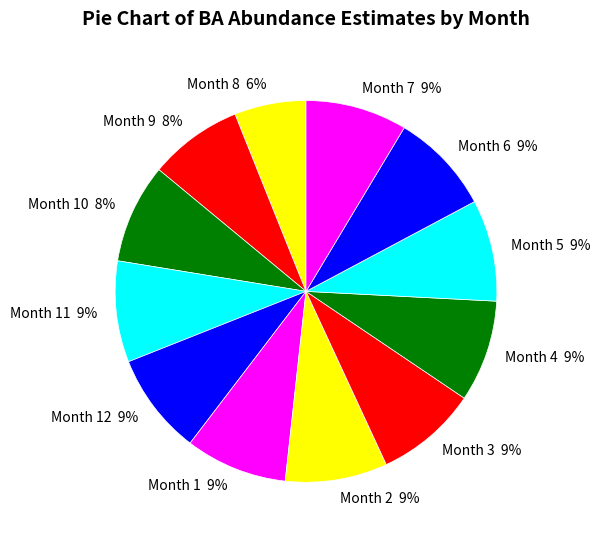

To the nearest percent, what is the difference between the largest and smallest slice percentages?

3%